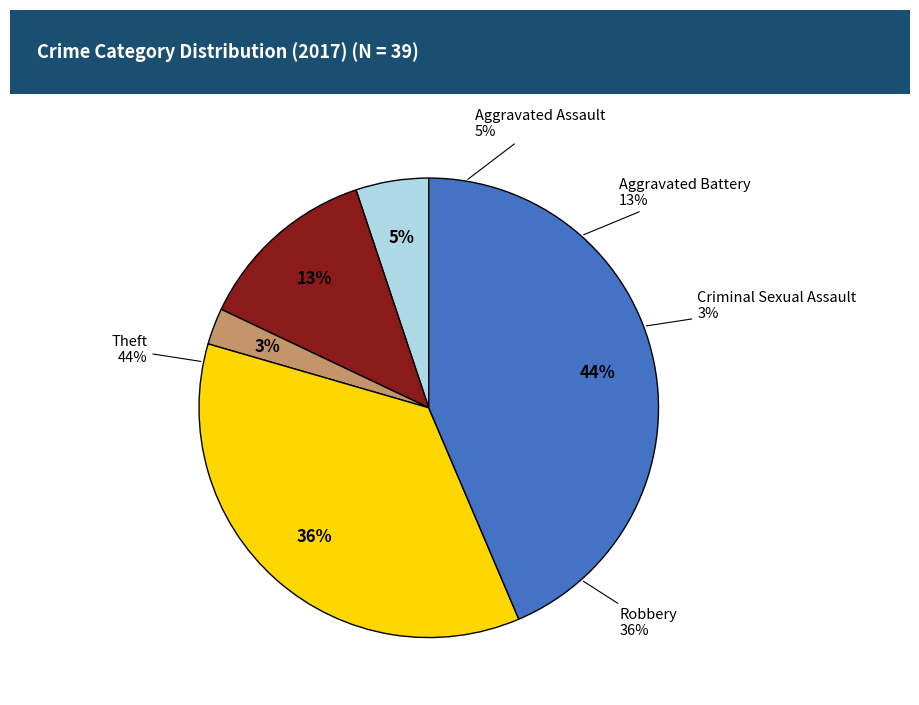

Count the number of slices in the pie.

5